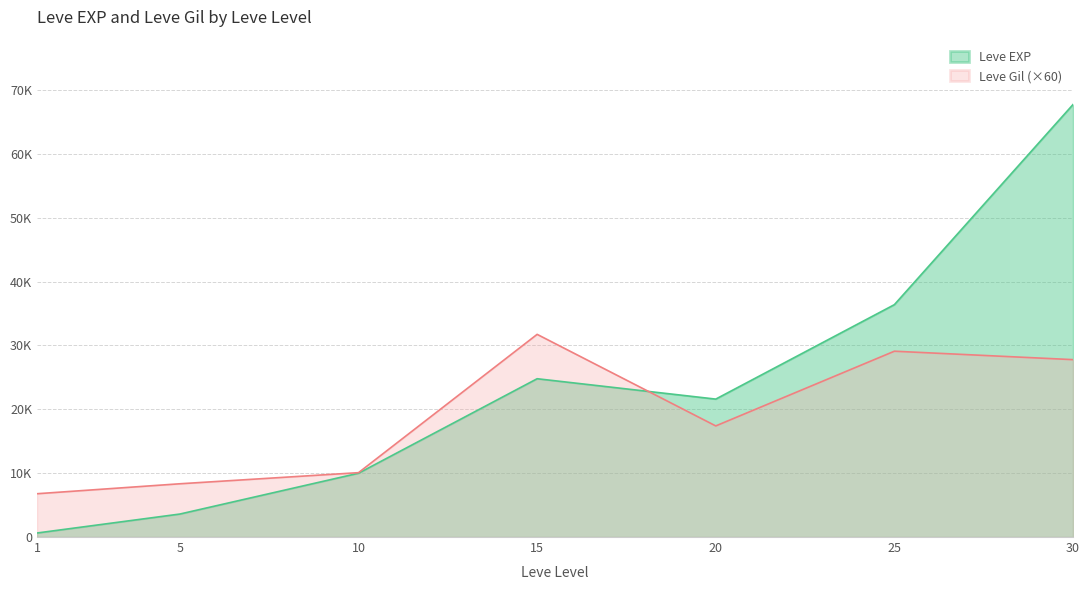

Does the chart have visible grid lines?

Yes